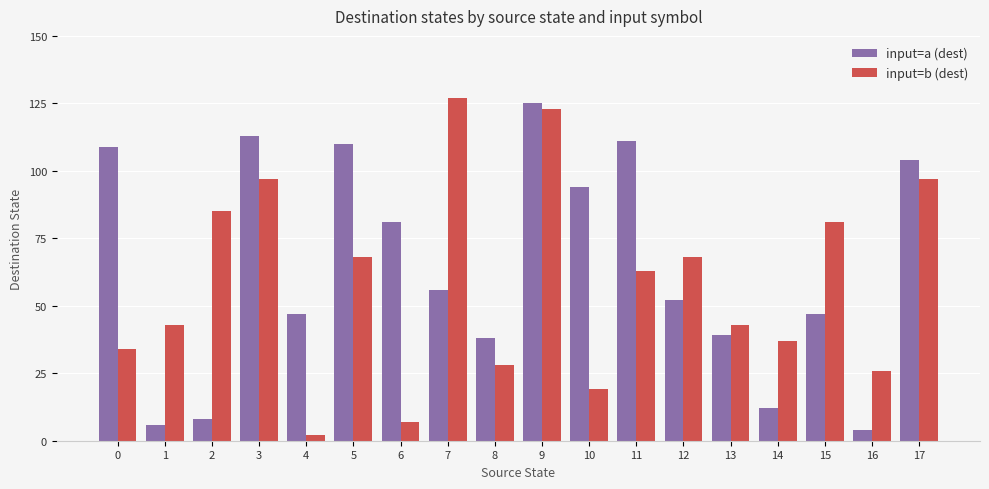

Are the bars grouped side by side (vs. stacked)?

Yes